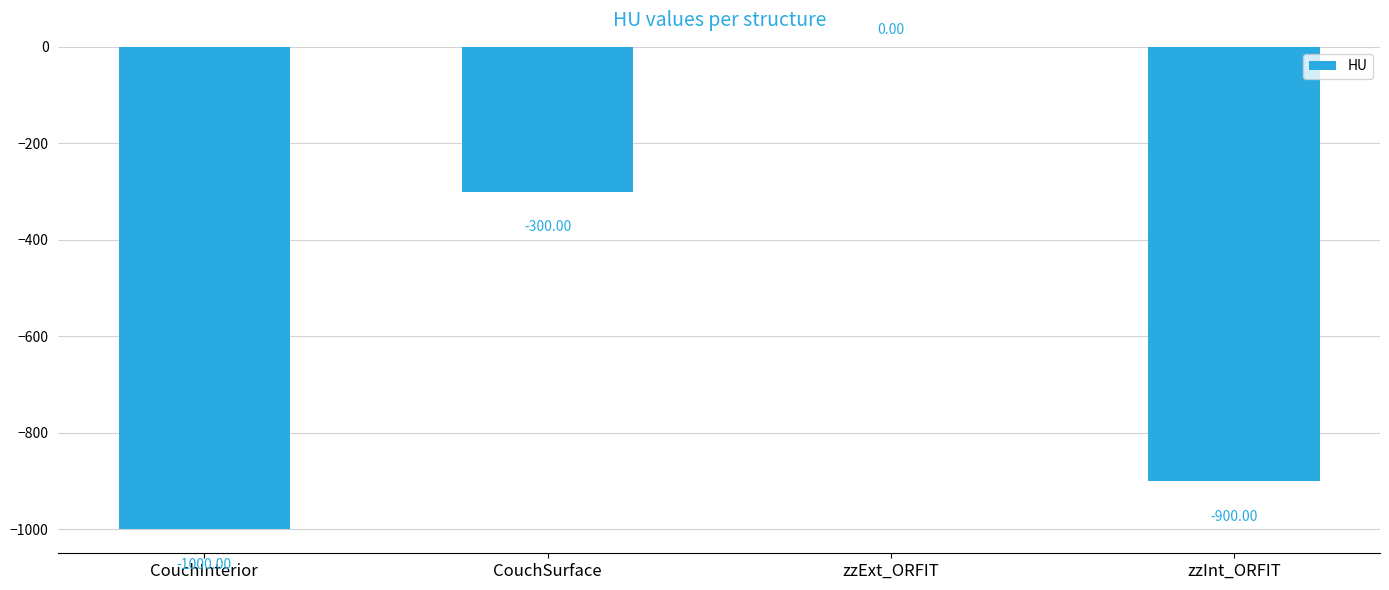

Which label corresponds to the largest value in the chart?

zzExt_ORFIT